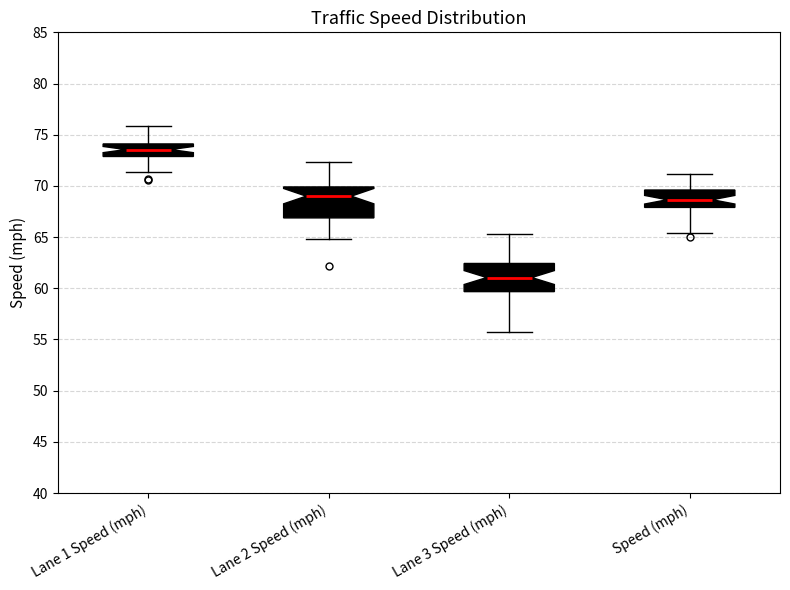

Which box has the highest median line?

Lane 1 Speed (mph)